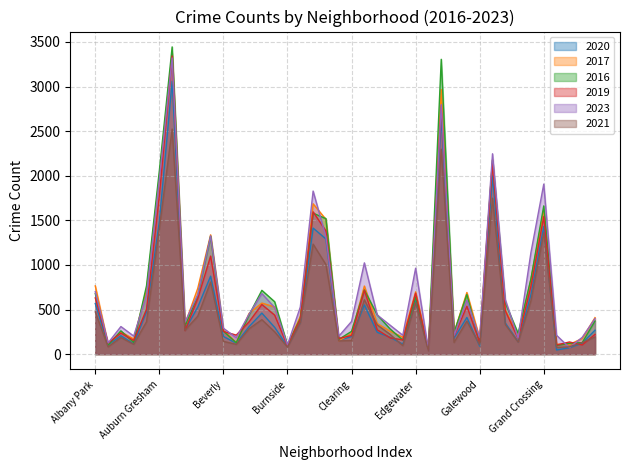

What is the greatest value displayed?

3444